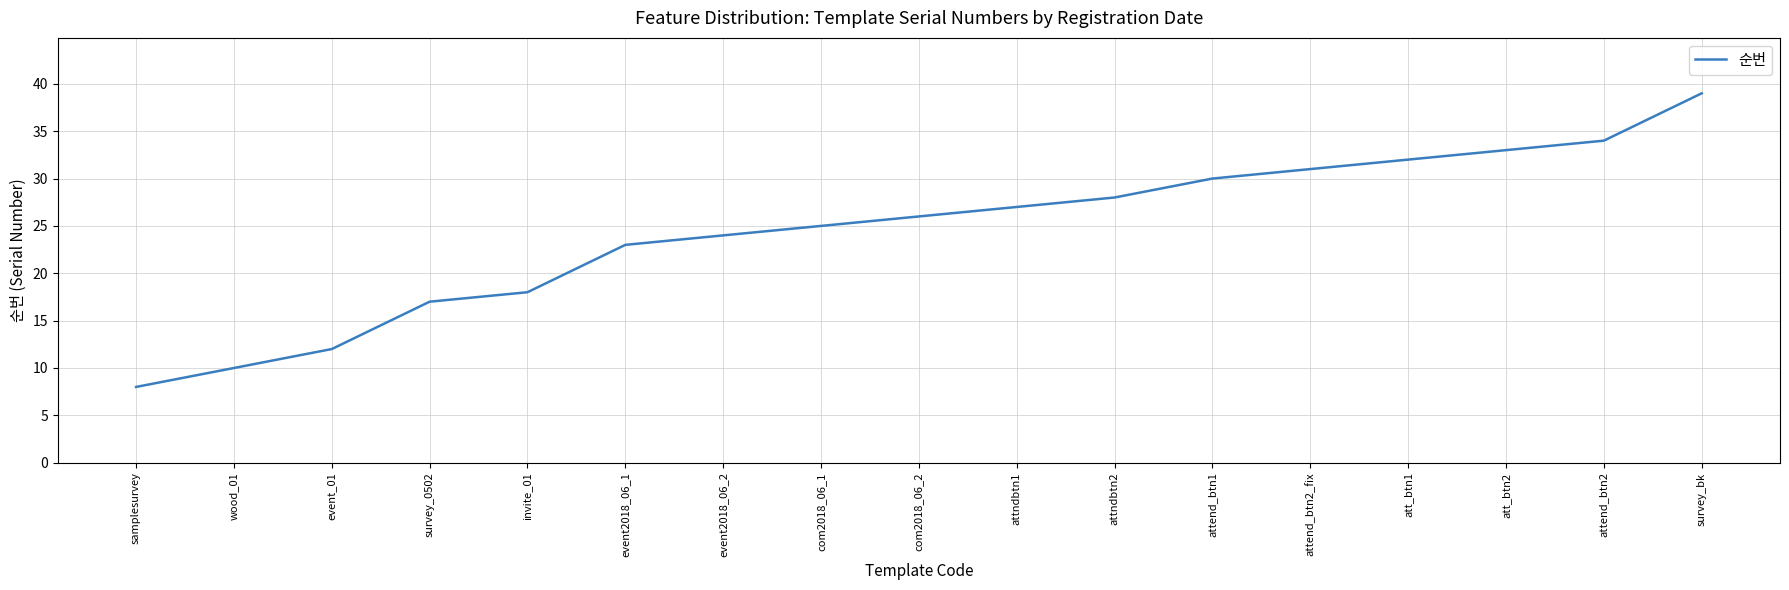

How many values are below 26?

8